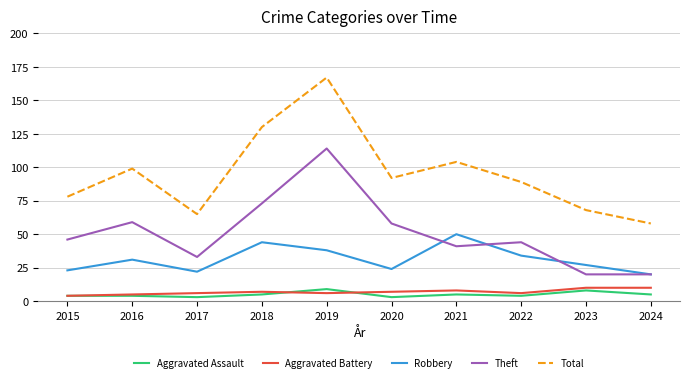

What is the minimum value for Total?

58